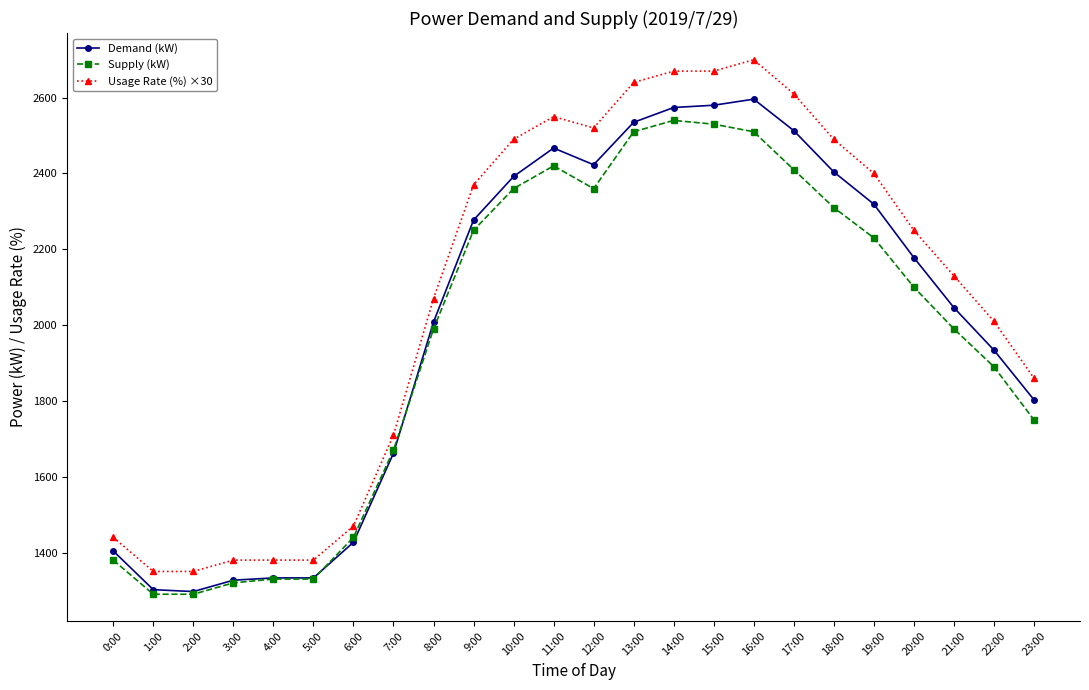

How many categories are shown in the chart?

24